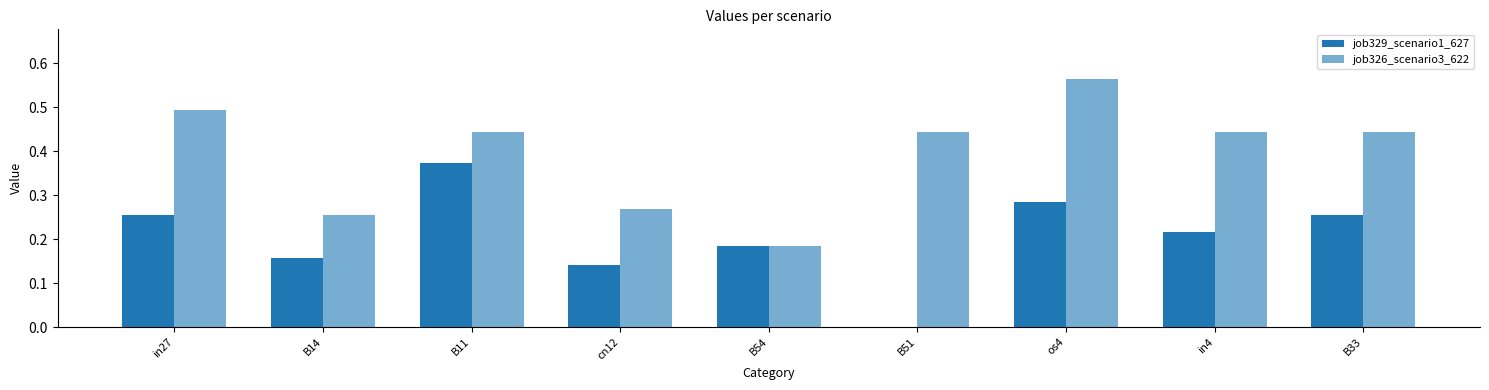

List the labels in order of job326_scenario3_622 value, smallest first.

B54, B14, cn12, B11, B51, in4, B33, in27, os4